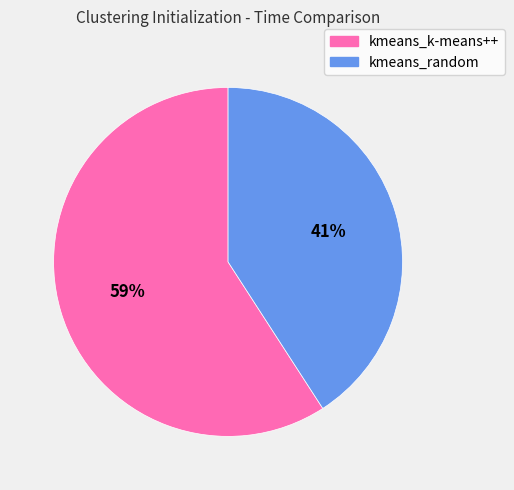

What is the ratio of the value at kmeans_k-means++ to the value at kmeans_random?

1.4